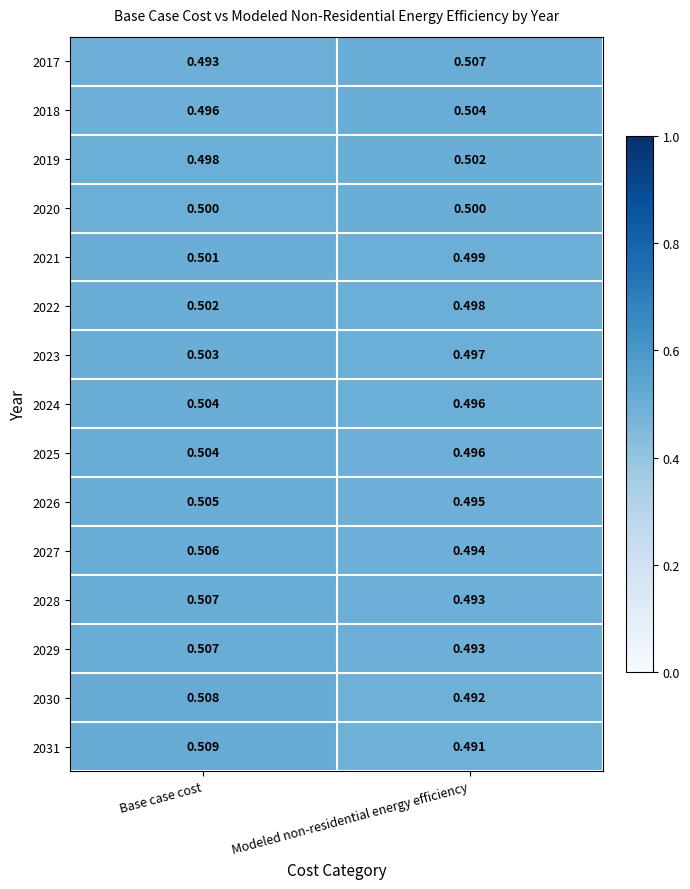

Where is 2030 nearest to the value 0?

Modeled non-residential energy efficiency